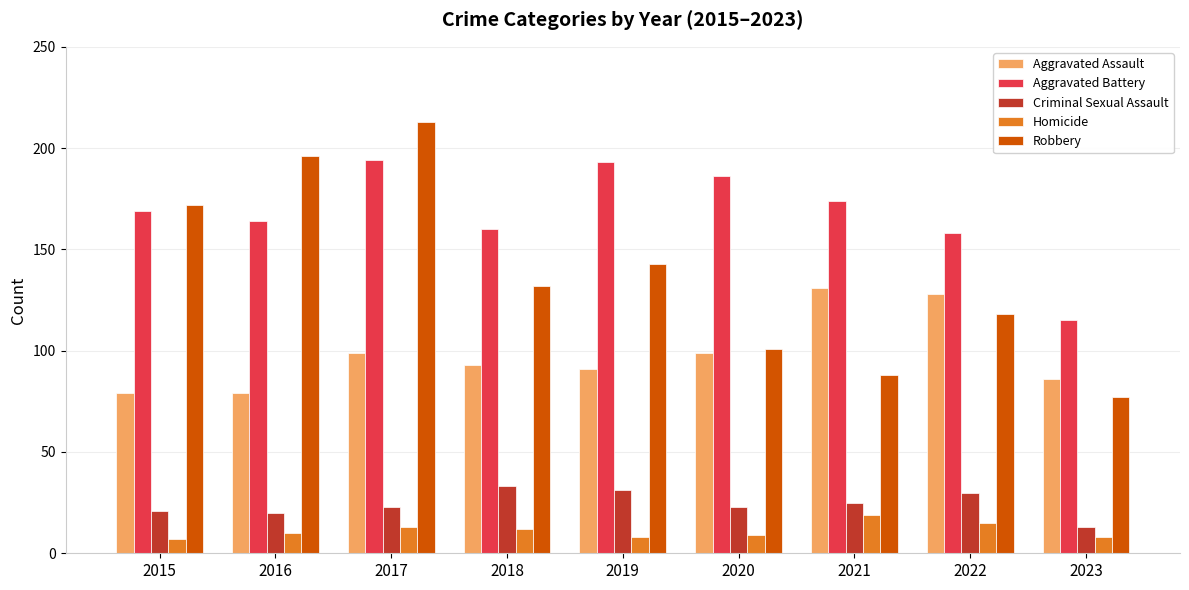

Which series has the largest total across all categories?

Aggravated Battery